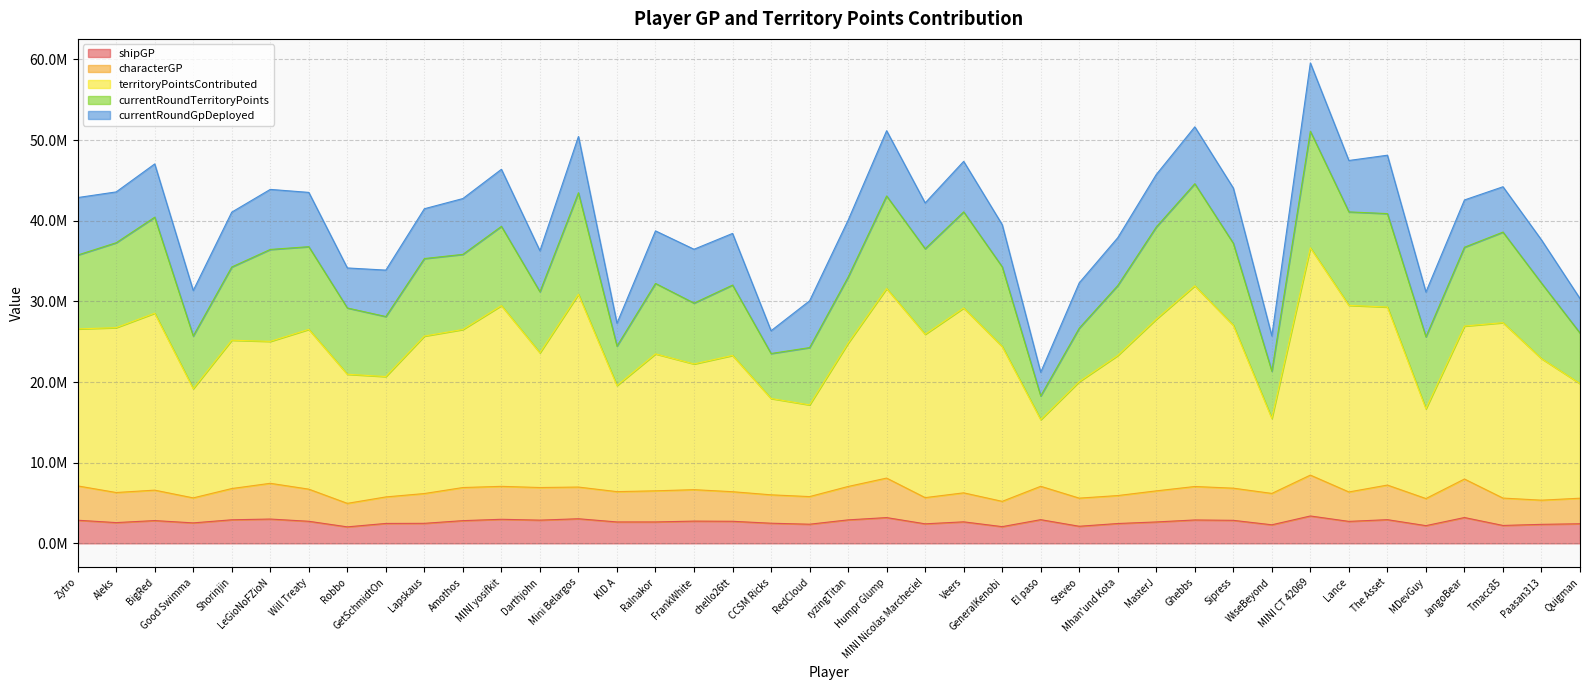

True or false: characterGP and shipGP cross at least once.

False